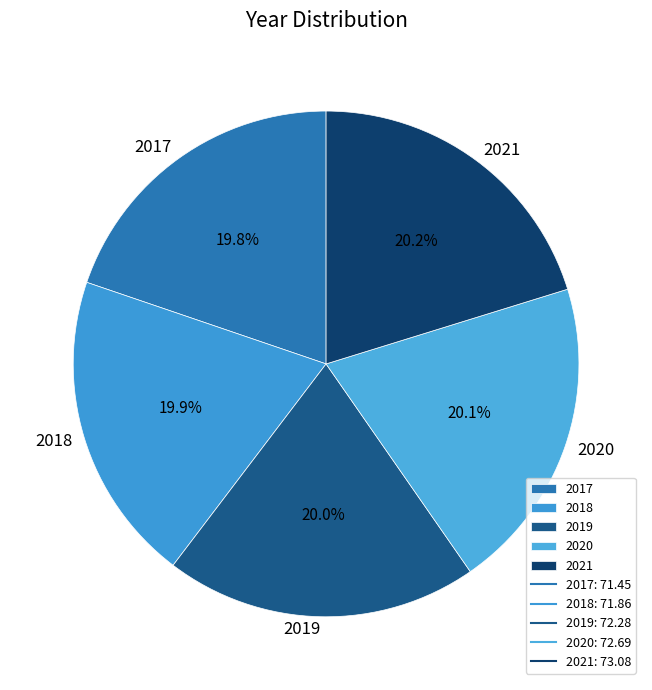

Is there a majority slice in this chart?

No